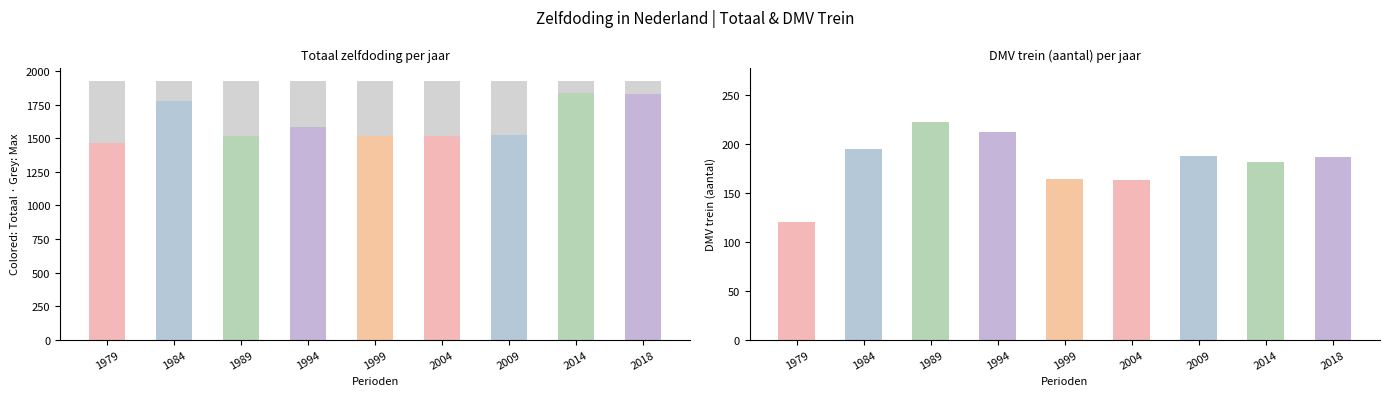

What is the value of the DMV_trein bar at the 3rd from the left?

222.0